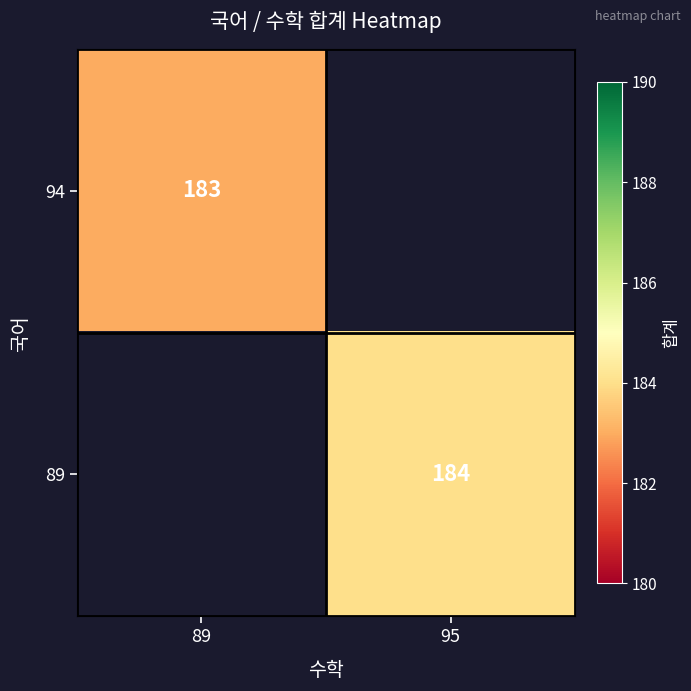

True or false: 94 has a value of 183 at 89.

True